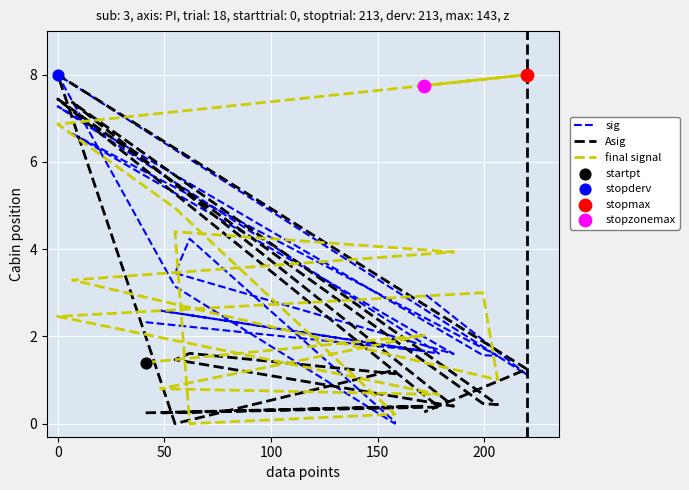

Which series reaches the minimum Y coordinate?

sig